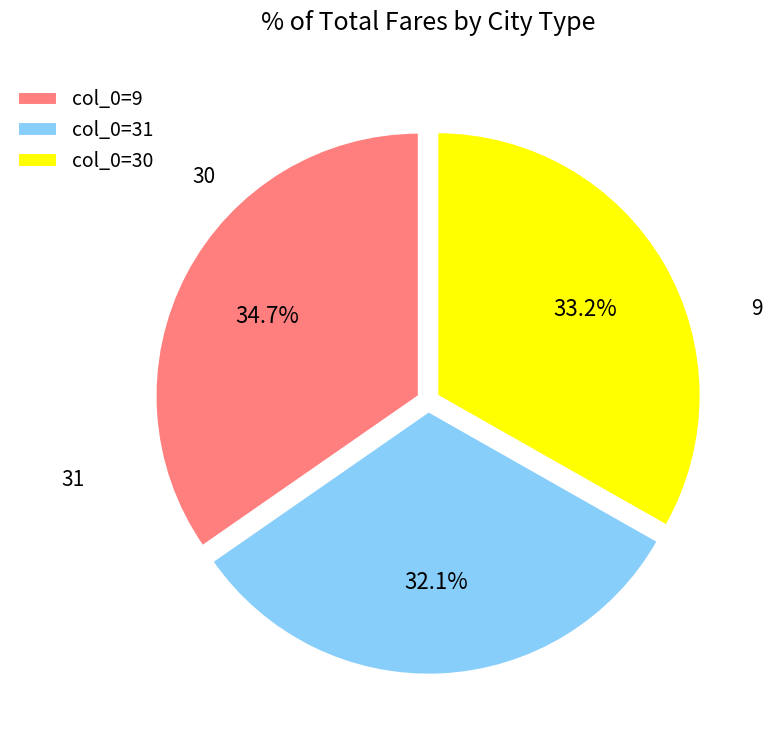

What is the total percentage of col_0=31 and col_0=9?

66.8%